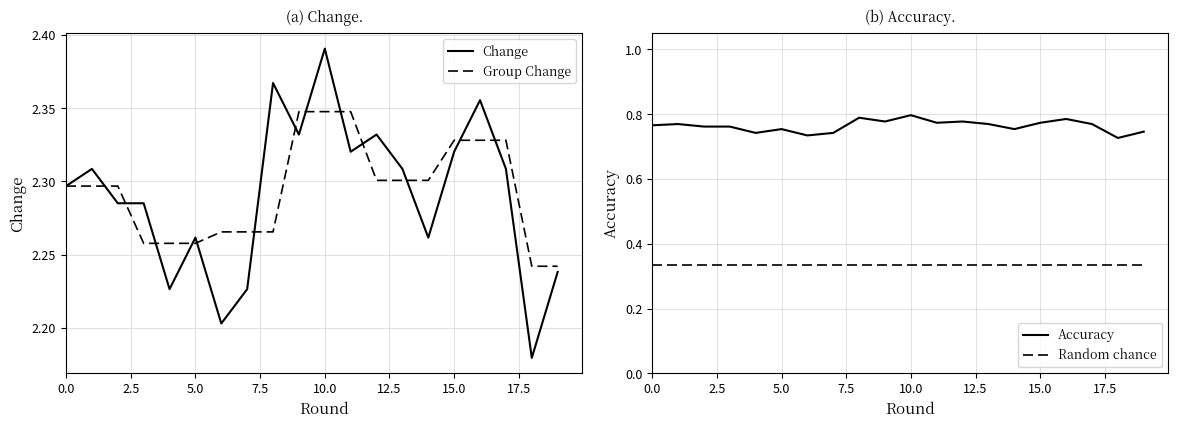

True or false: Group Change and Random chance cross at least once.

False